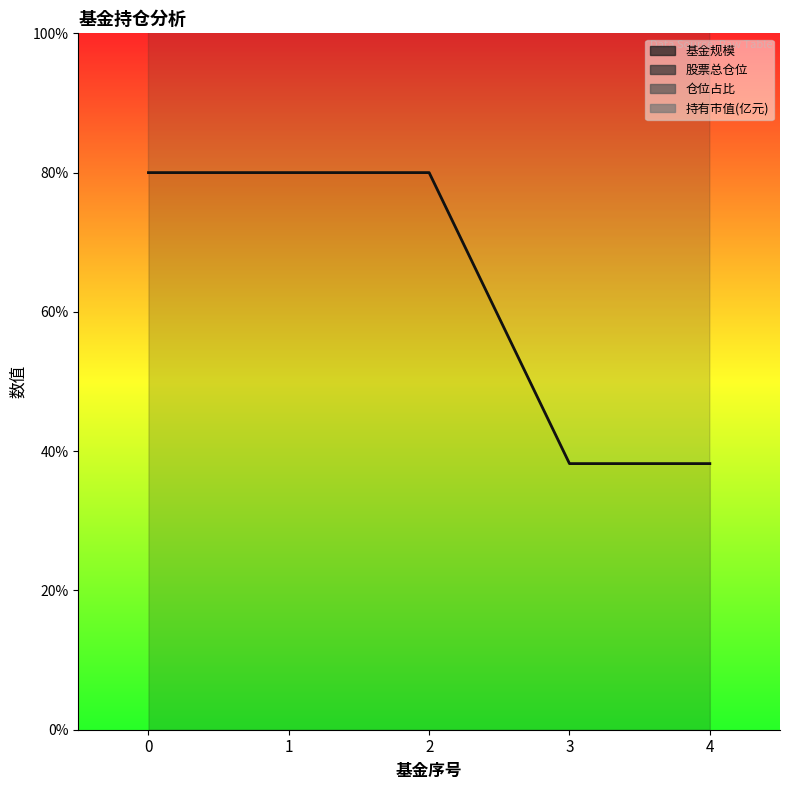

Between 3 and 1, which is larger?

1